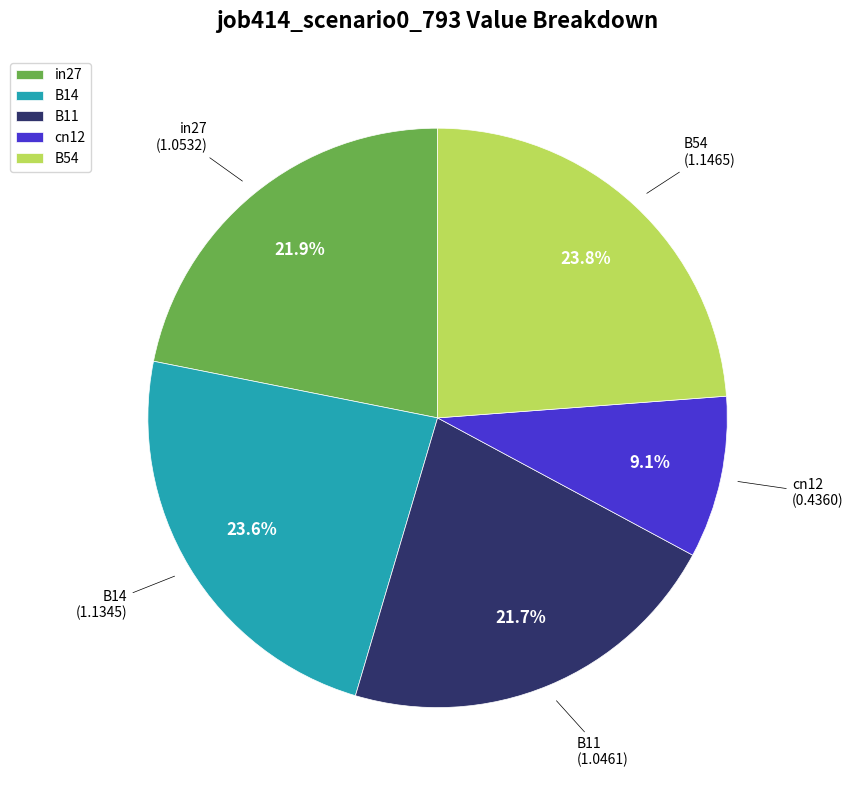

To the nearest percent, what is the combined percentage of B11 and B14?

45%